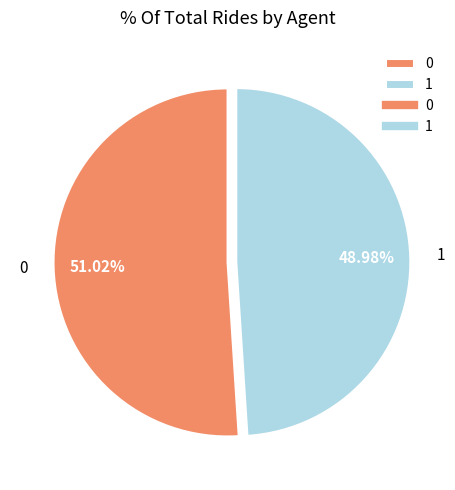

Which slice is the smallest?

1